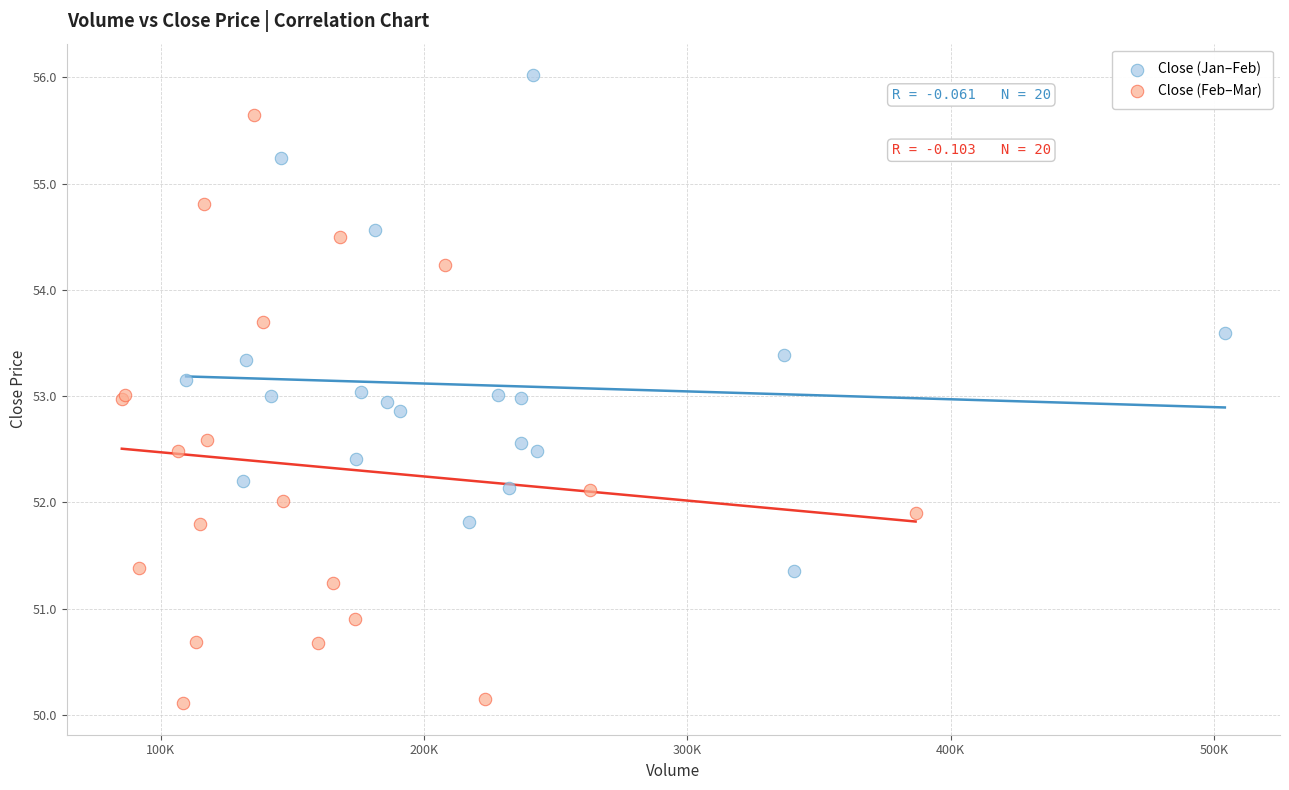

Which series reaches the minimum Y coordinate?

Close (Feb–Mar)